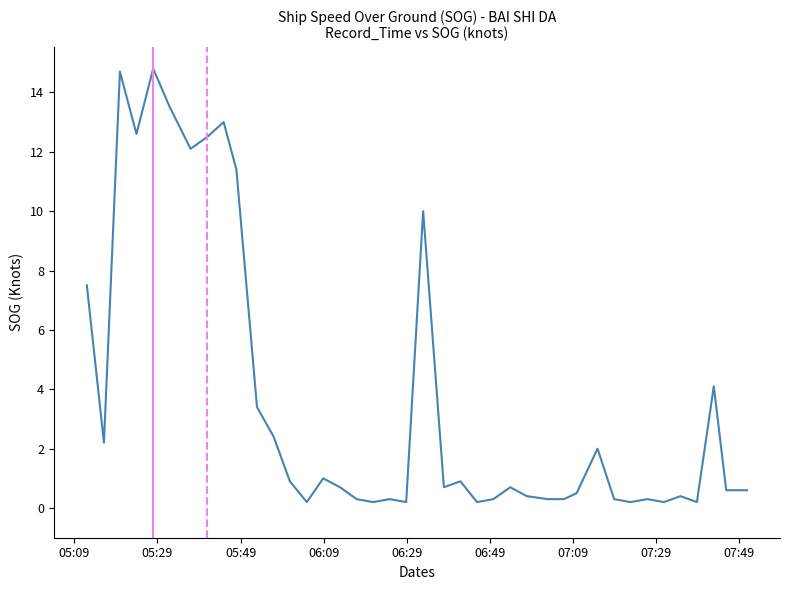

Does the chart have visible grid lines?

No